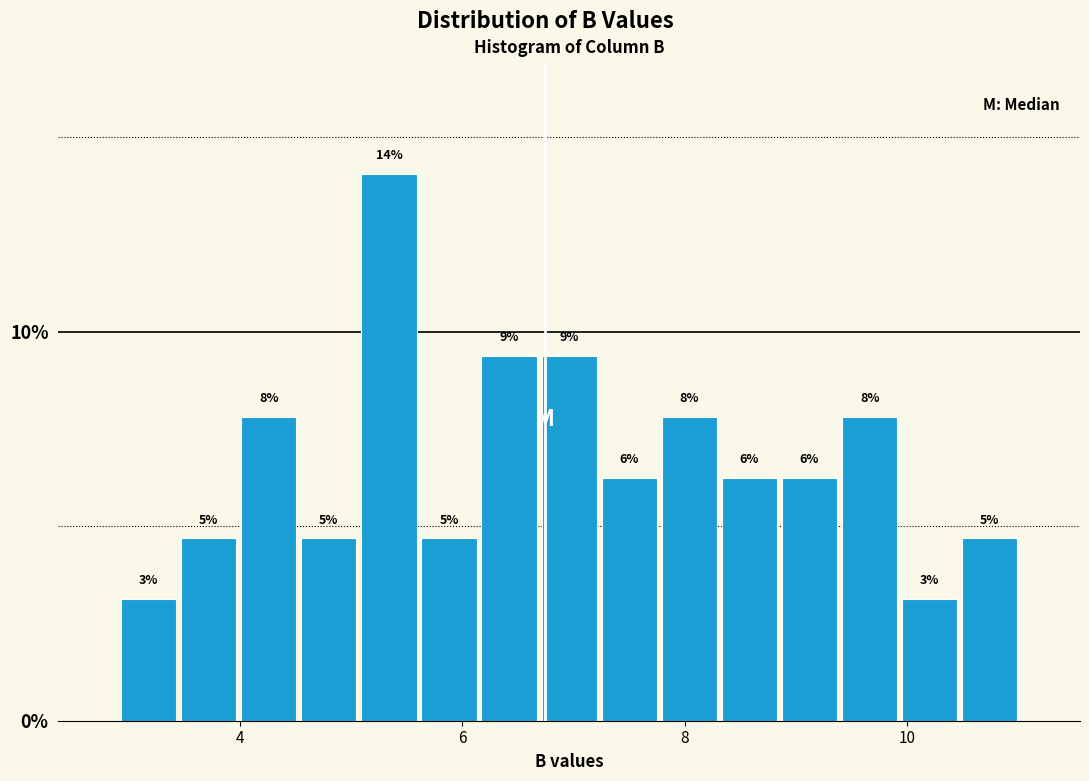

Read against the x-axis, roughly where is the centre of the tallest bar?

5.4